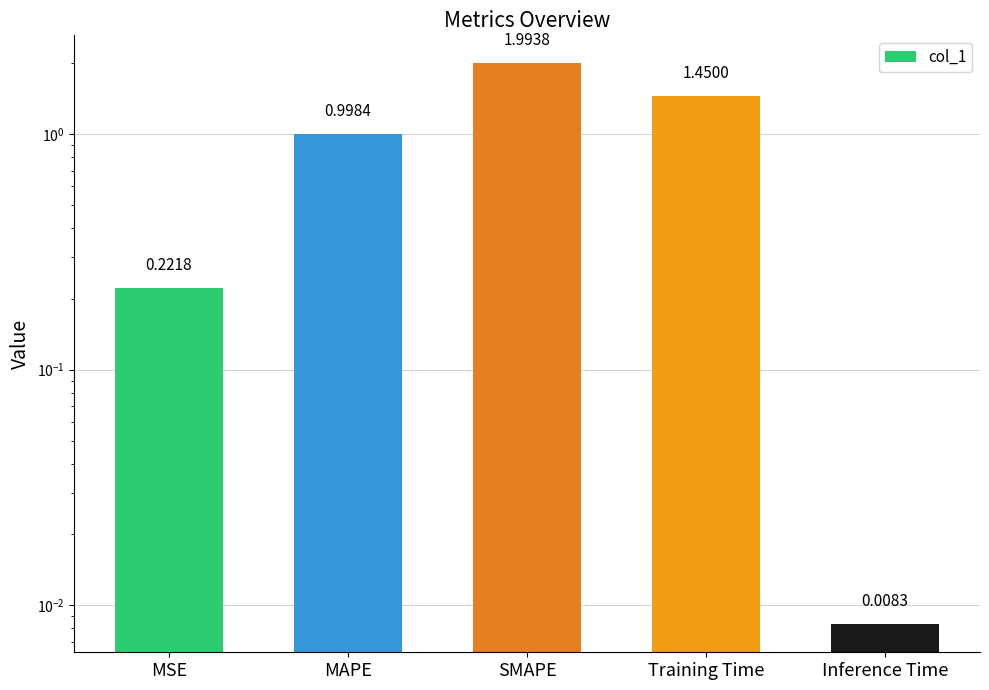

True or false: the data shows 1.4 at Training Time.

True